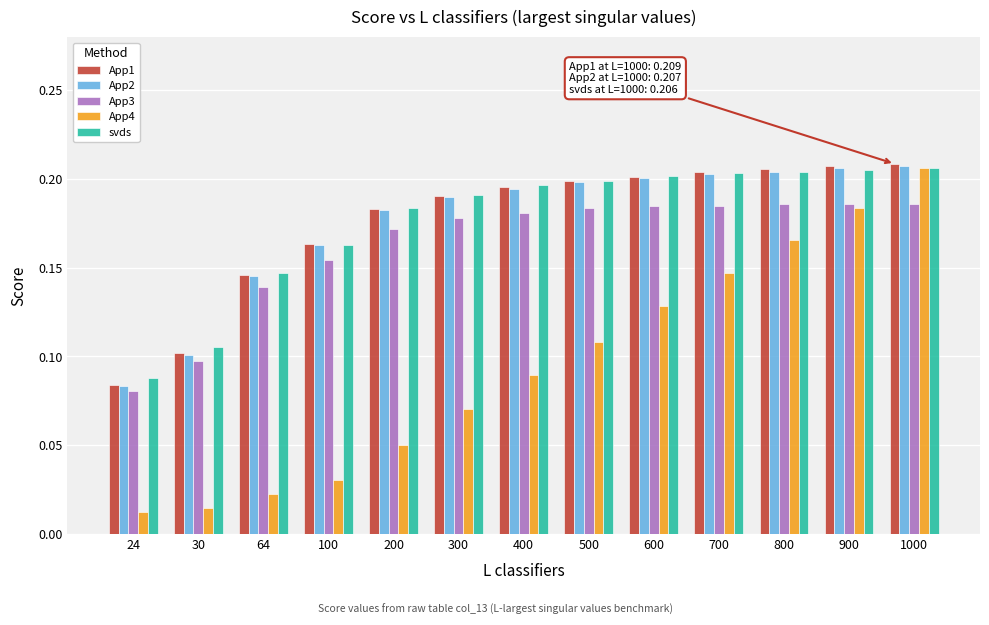

How many svds values are between 0 and 1?

13